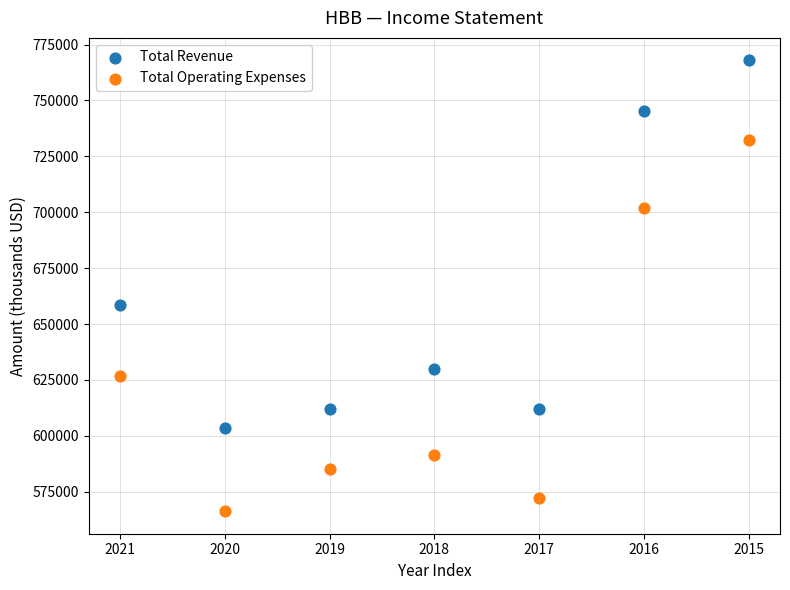

Which series reaches the maximum Y coordinate?

Total Revenue